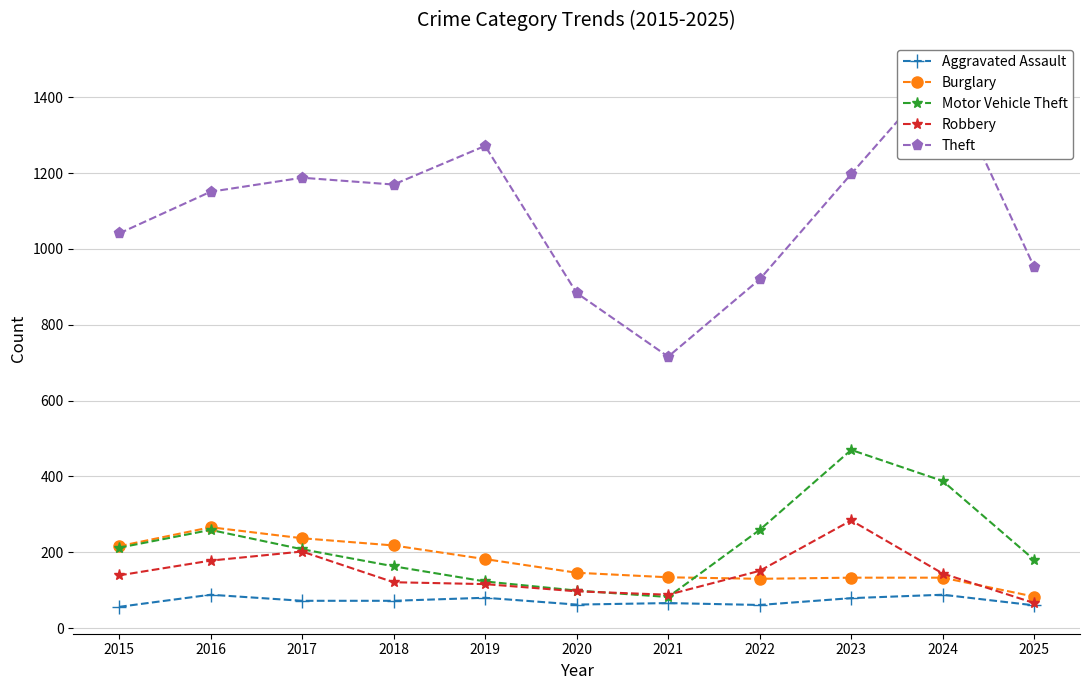

Is it true that Burglary equals 349 at 2018?

False